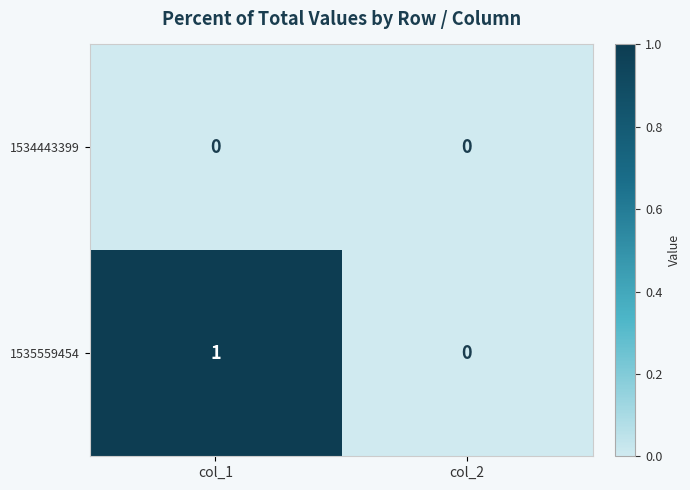

At which category is the sum across all series the highest?

col_1